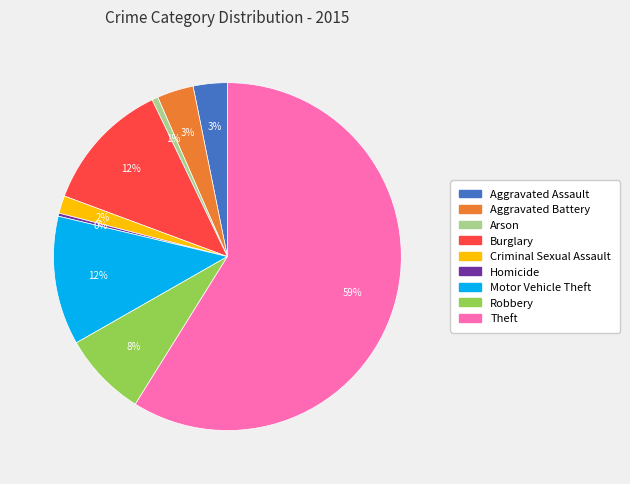

To the nearest percent, what portion does Arson represent?

1%